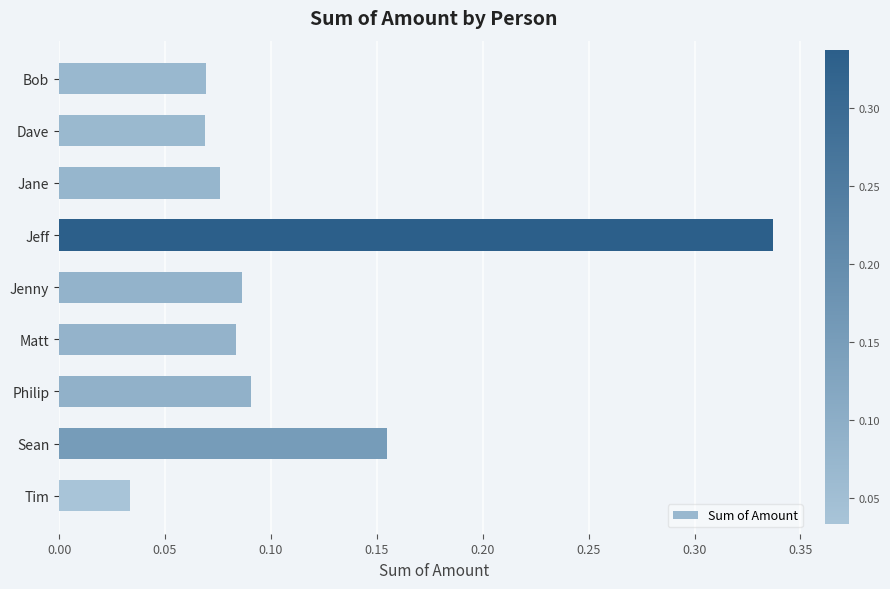

How many bars are there in total?

9